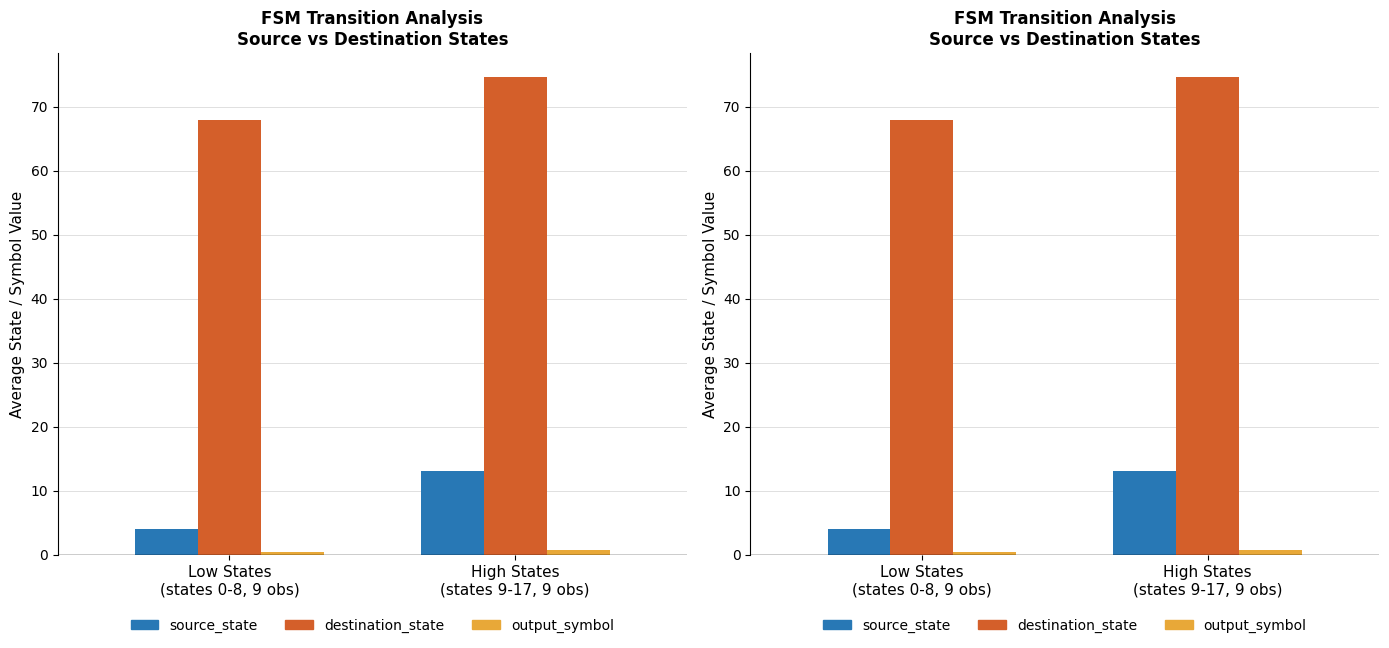

What is the difference between the maximum and minimum values in the destination_state series?

6.8